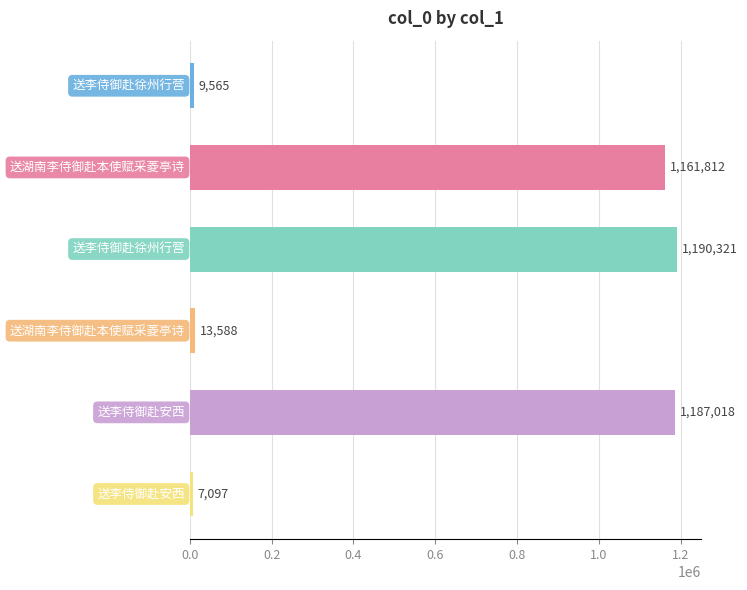

Reading bottom to top, list all the values displayed in this chart.

7097	1187018	13588	1190321	1161812	9565